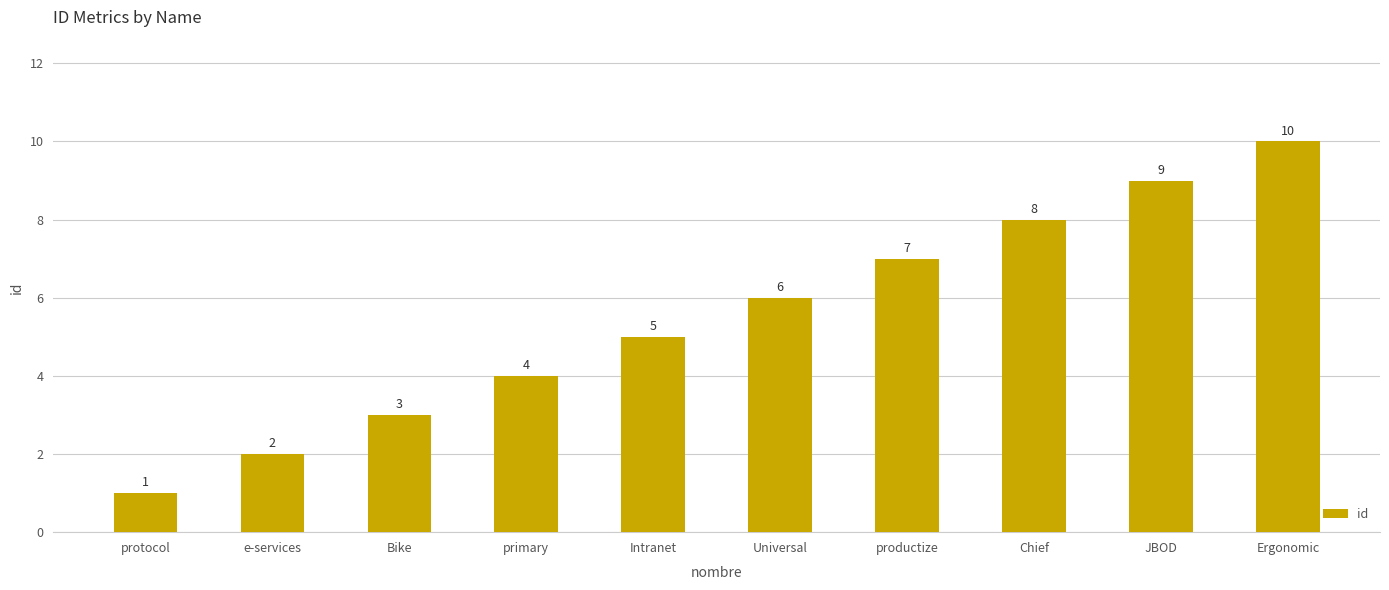

What is the ratio of the value at Bike to the value at productize?

0.4